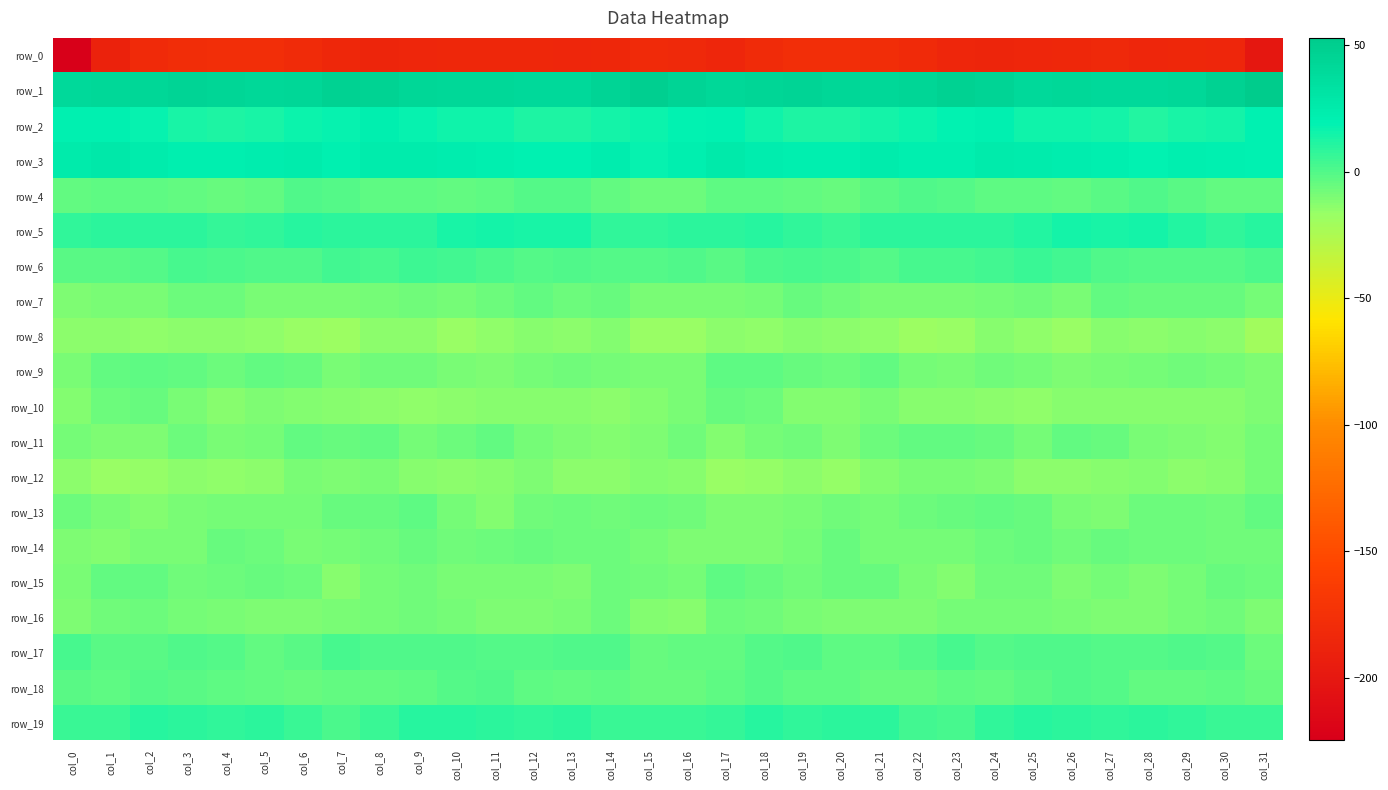

At which label is row_16 closest to -9?

col_7